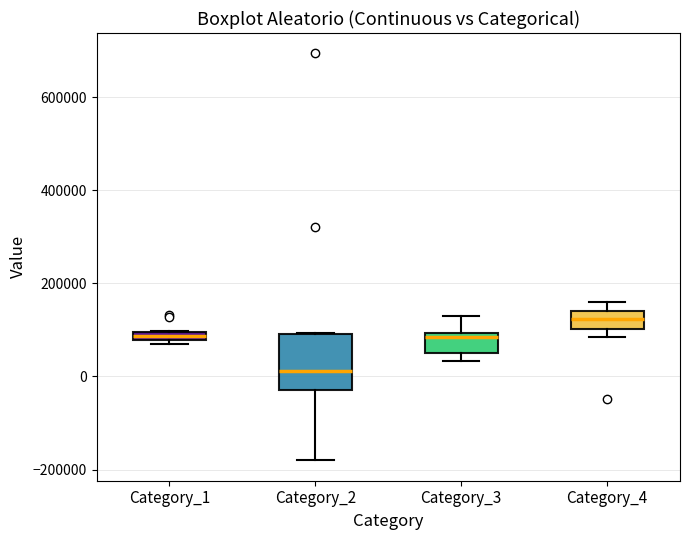

Comparing the boxes themselves (not the whiskers), which one is the tallest?

Category_2